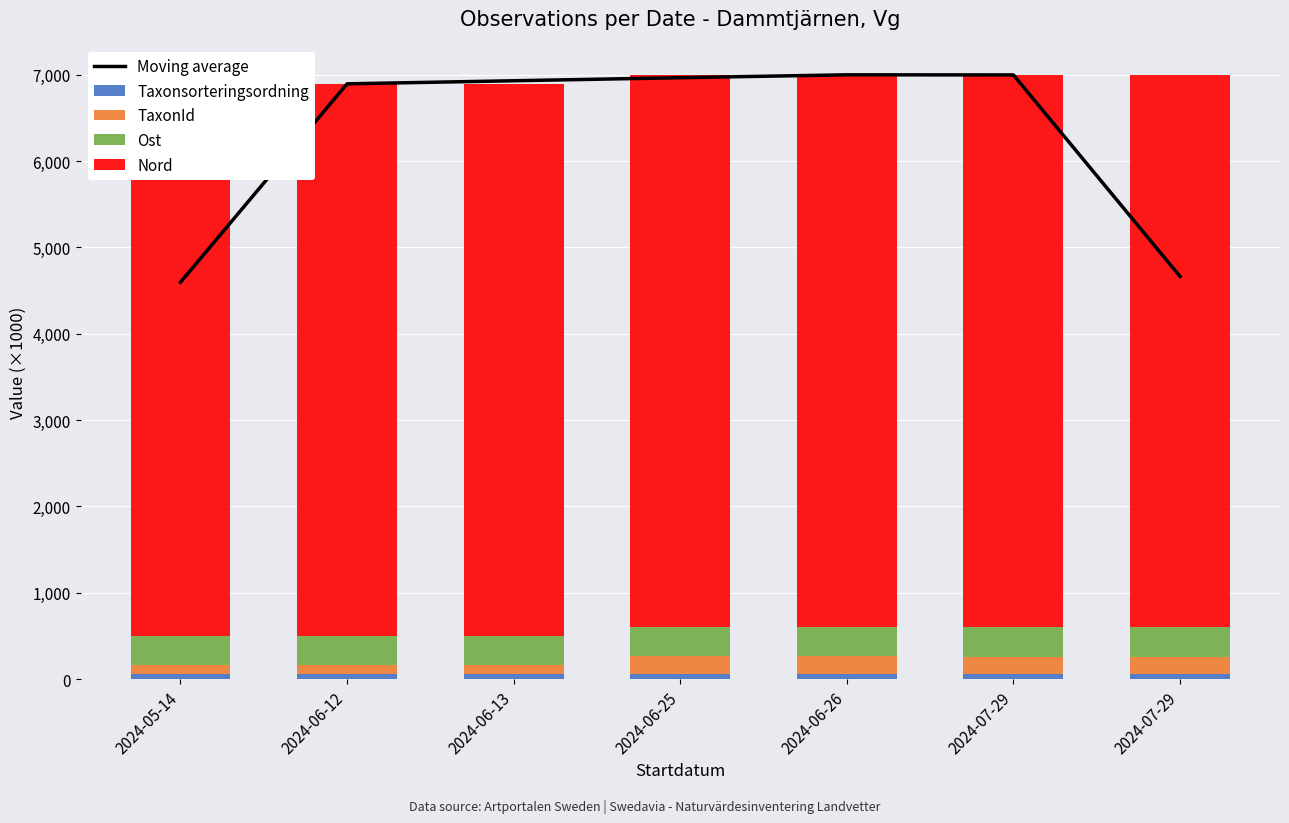

At which label does Taxonsorteringsordning reach its peak?

2024-06-25